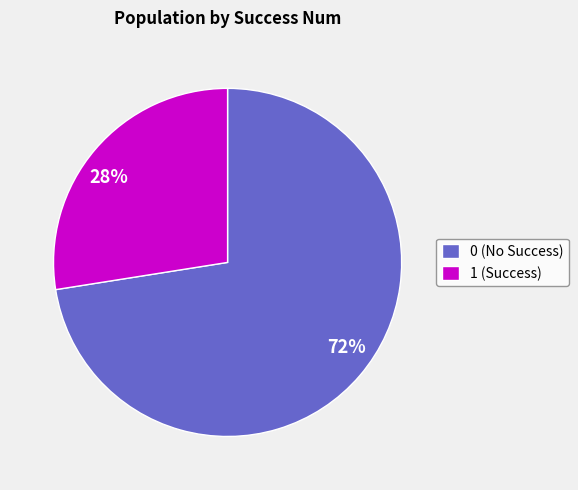

Between 0 (No Success) and 1 (Success), which is larger?

0 (No Success)